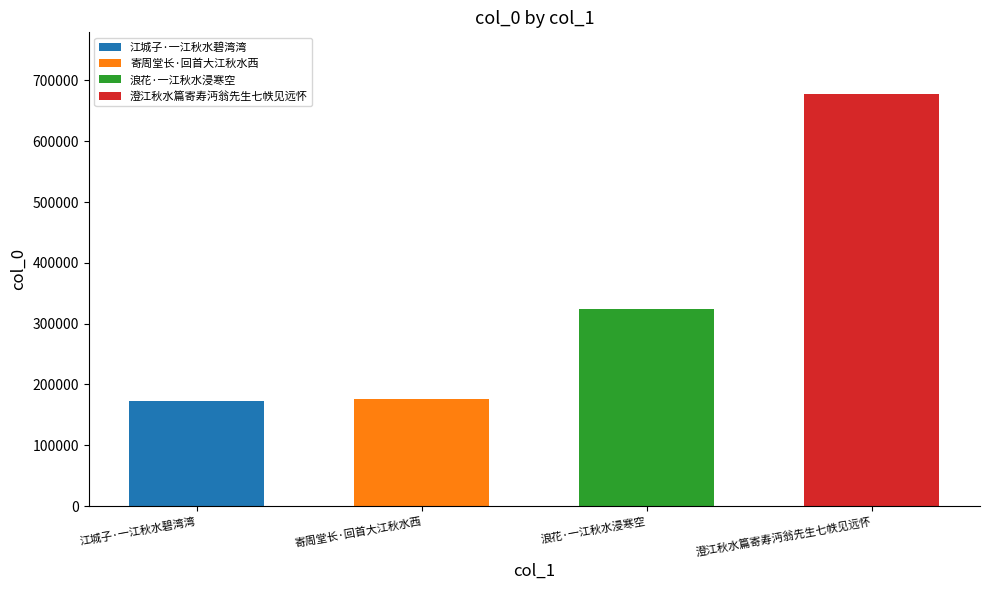

What is the difference between the second highest and second lowest values?

147847